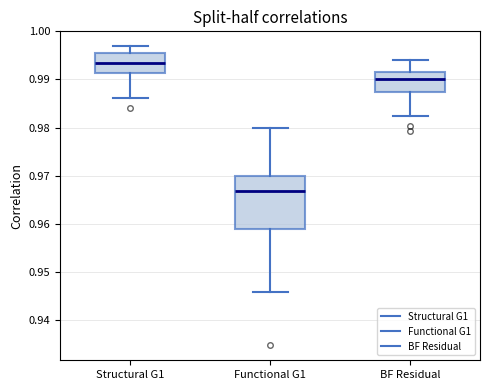

Which box's median line is the lowest?

Functional G1